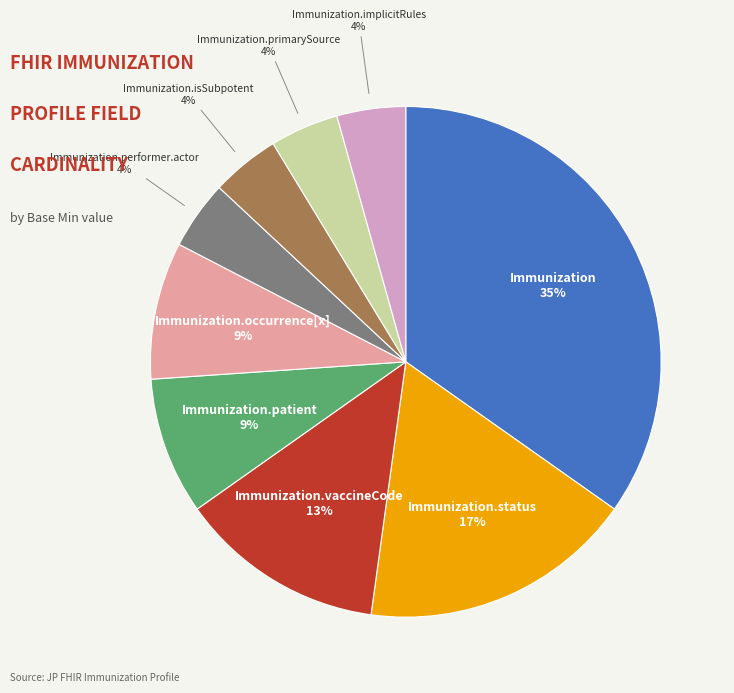

Count the number of slices in the pie.

9